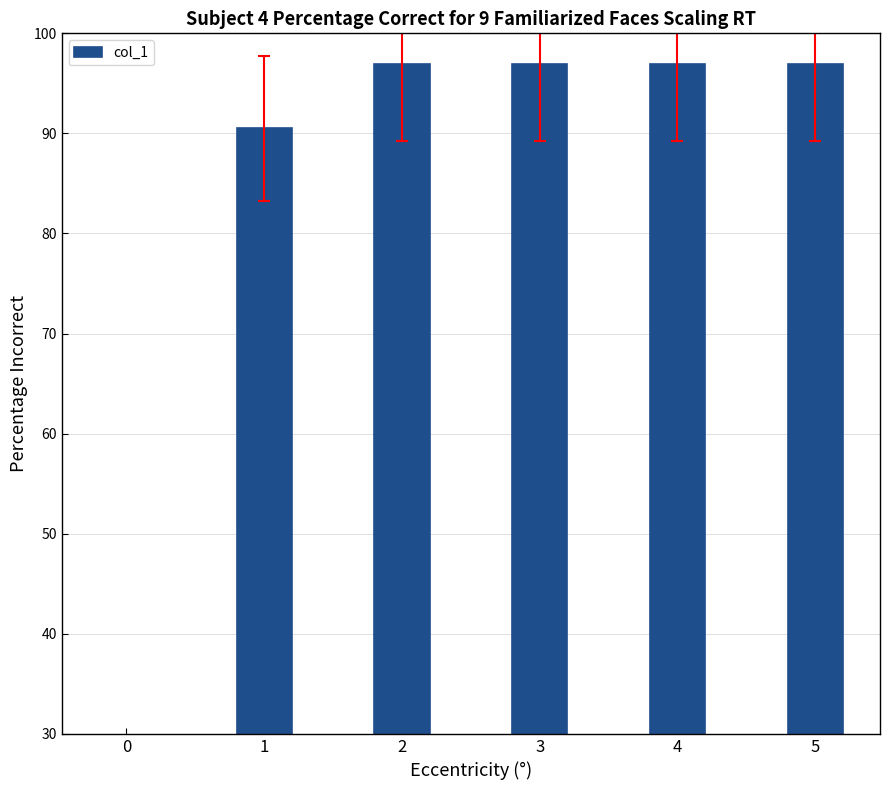

What is the difference between the second highest and second lowest values?

6.5